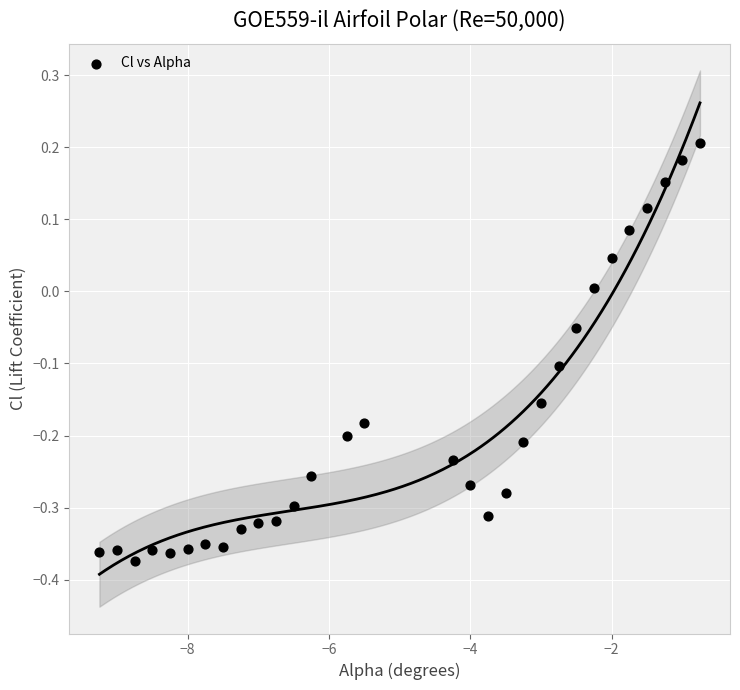

What is the range of Y values (max minus min)?

0.6